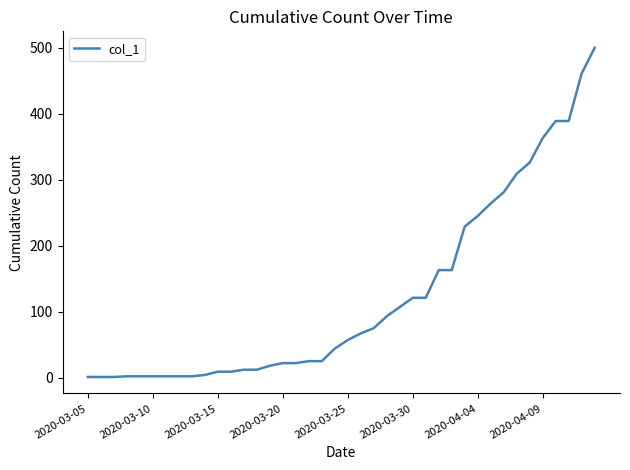

What is the difference between the maximum and minimum values?

499